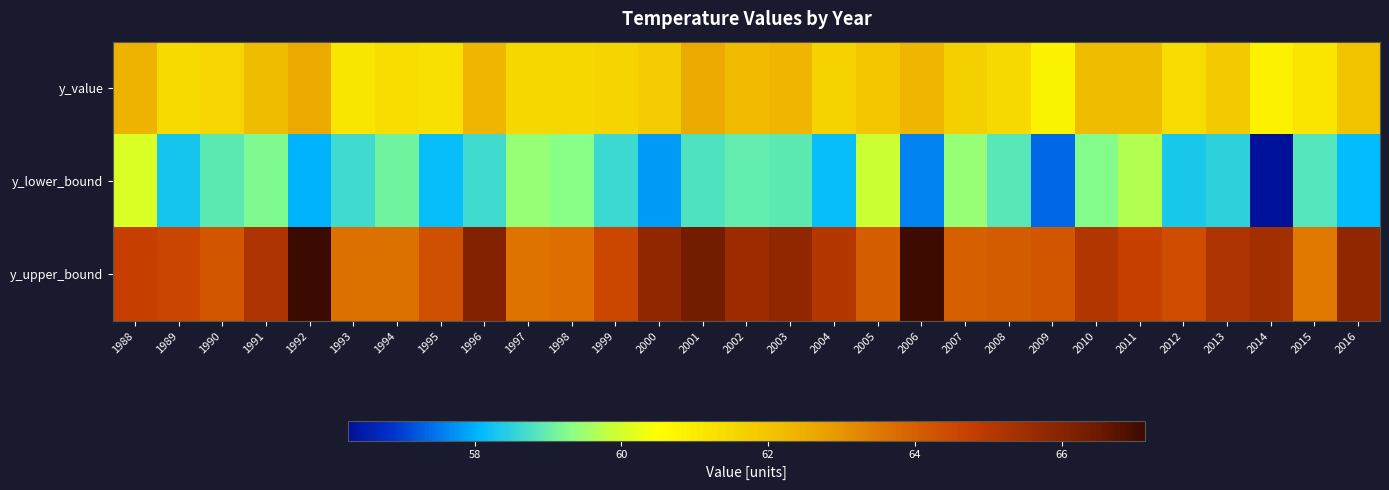

Reading left to right, extract all data points from this chart.

y_value: 1988=62.4	1989=61.4	1990=61.6	1991=62.2	1992=62.6	1993=61.2	1994=61.4	1995=61.2	1996=62.4	1997=61.5	1998=61.5	1999=61.6	2000=61.8	2001=62.6	2002=62.3	2003=62.4	2004=61.6	2005=61.9	2006=62.3	2007=61.7	2008=61.5	2009=60.8	2010=62.2	2011=62.2	2012=61.4	2013=61.9	2014=60.9	2015=61.2	2016=62.0
y_lower_bound: 1988=60.1	1989=58.3	1990=58.9	1991=59.2	1992=58.0	1993=58.7	1994=59.1	1995=58.2	1996=58.7	1997=59.4	1998=59.3	1999=58.6	2000=57.8	2001=58.8	2002=59.0	2003=58.9	2004=58.2	2005=59.9	2006=57.6	2007=59.4	2008=58.9	2009=57.4	2010=59.3	2011=59.7	2012=58.3	2013=58.5	2014=56.3	2015=58.9	2016=58.1
y_upper_bound: 1988=64.8	1989=64.6	1990=64.2	1991=65.2	1992=67.1	1993=63.6	1994=63.6	1995=64.3	1996=66.1	1997=63.6	1998=63.7	1999=64.5	2000=65.8	2001=66.4	2002=65.5	2003=65.8	2004=65.1	2005=64.0	2006=67.1	2007=64.0	2008=64.1	2009=64.2	2010=65.1	2011=64.7	2012=64.4	2013=65.2	2014=65.4	2015=63.5	2016=65.8